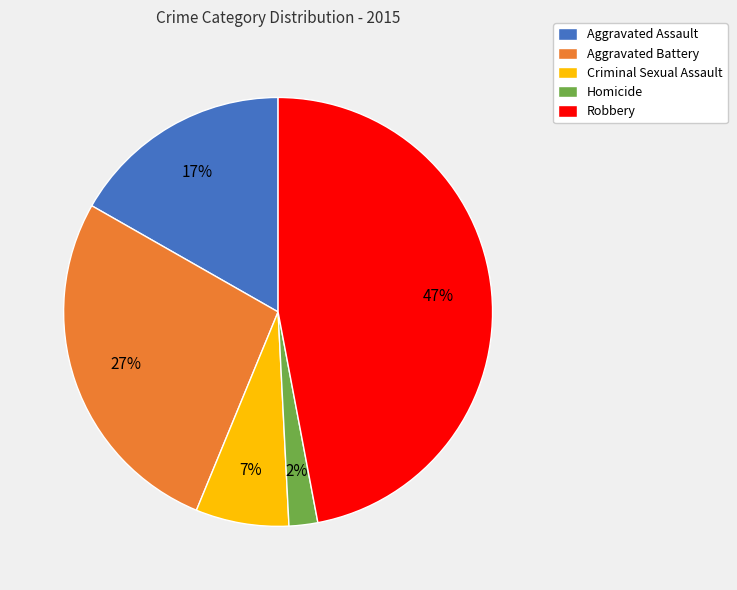

Does Robbery account for over 50% of the chart?

No